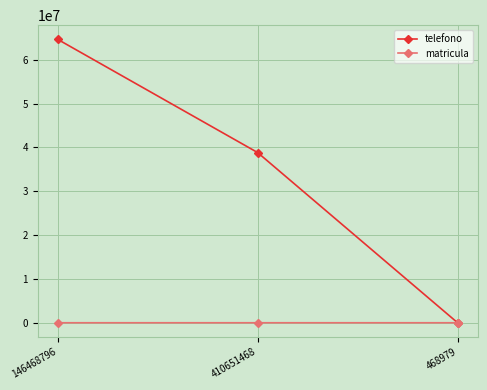

Does the chart display data point markers on the line(s)?

Yes